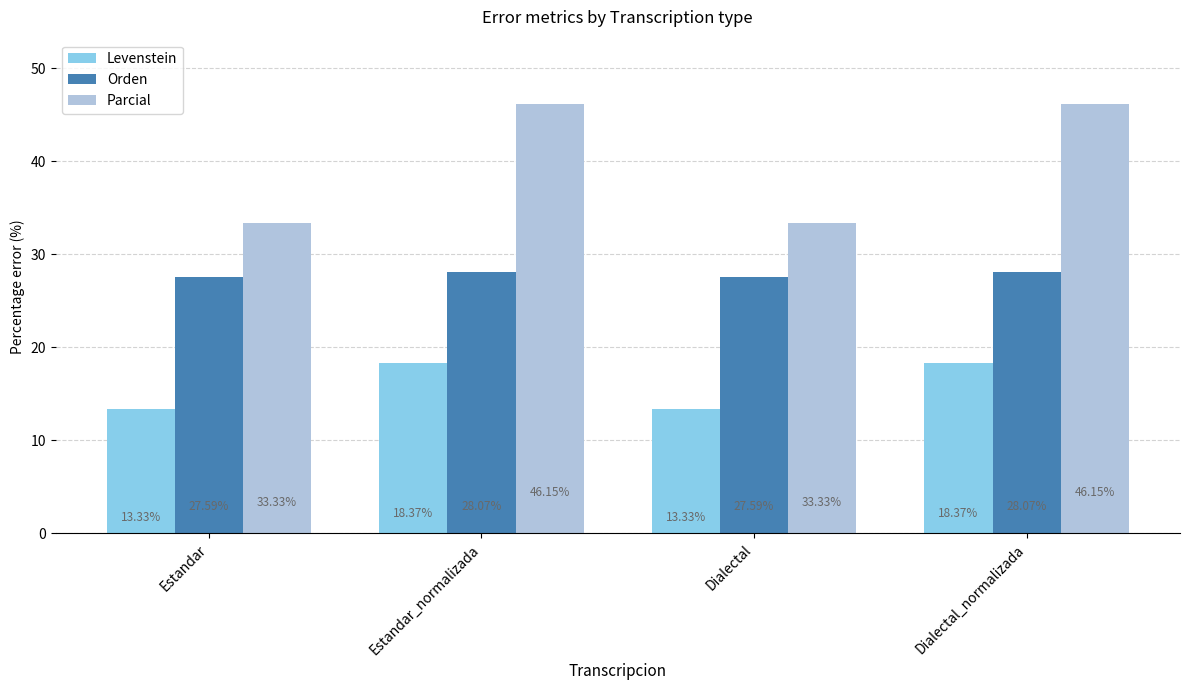

What is the difference between the maximum and minimum values in the Levenstein series?

5.0